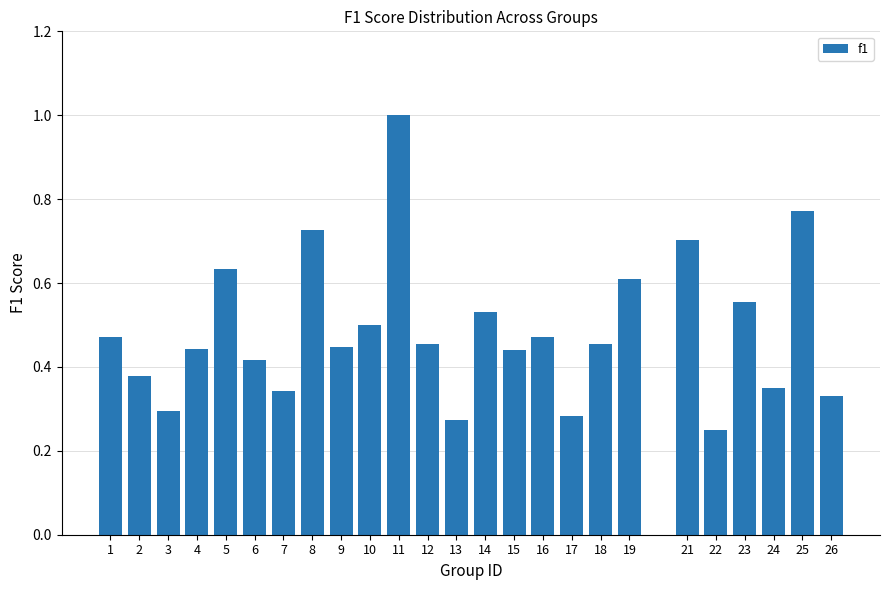

What is the sum of the values at 12 and 10?

1.0